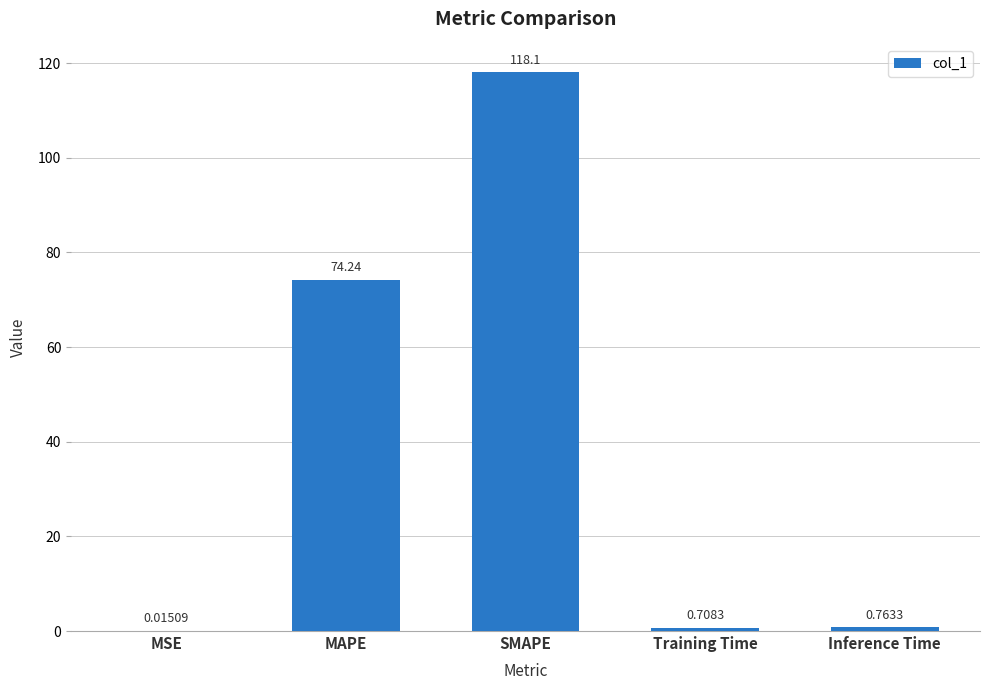

At which category does the chart reach its peak across all series?

SMAPE